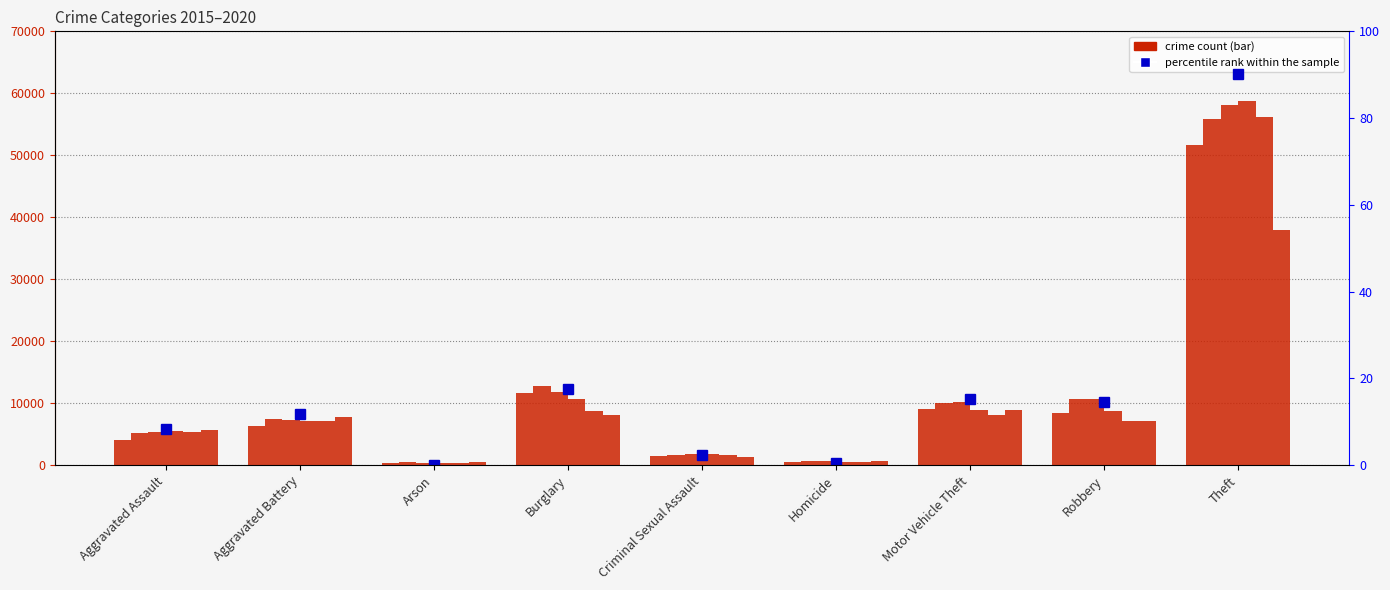

The value of 2018 at Arson is 338. True or false?

True